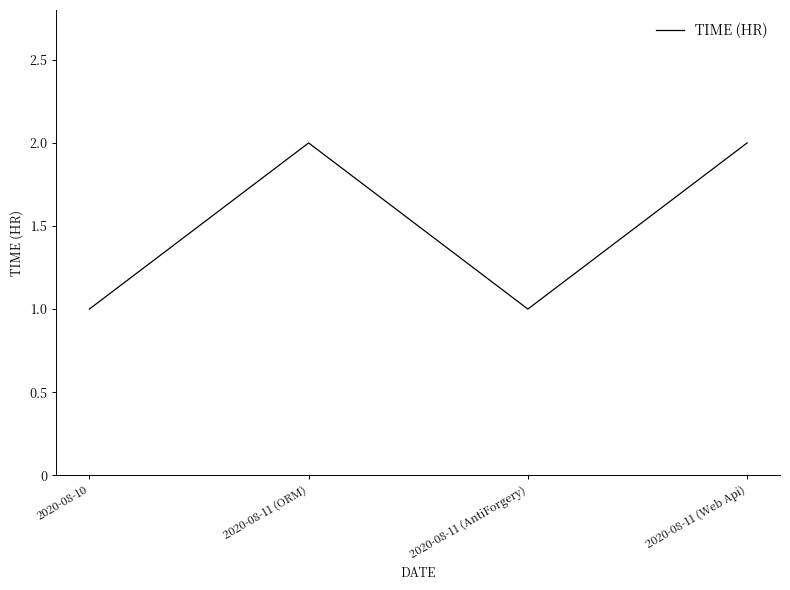

True or false: the data has more than 2 interior local peaks.

False